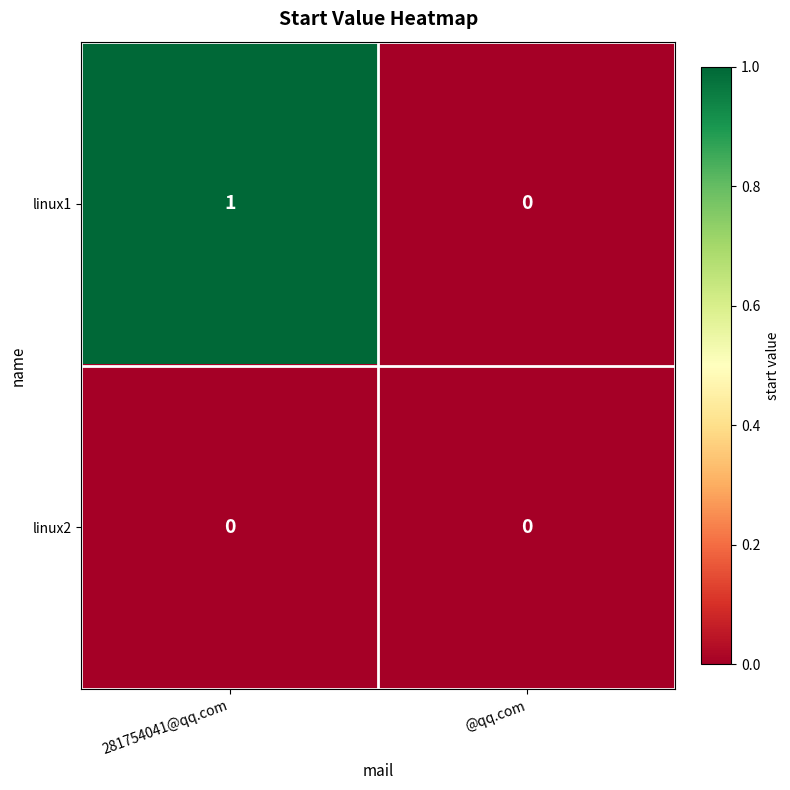

Reading left to right, transcribe all the data shown in this chart.

linux1: 1	0
linux2: 0	0